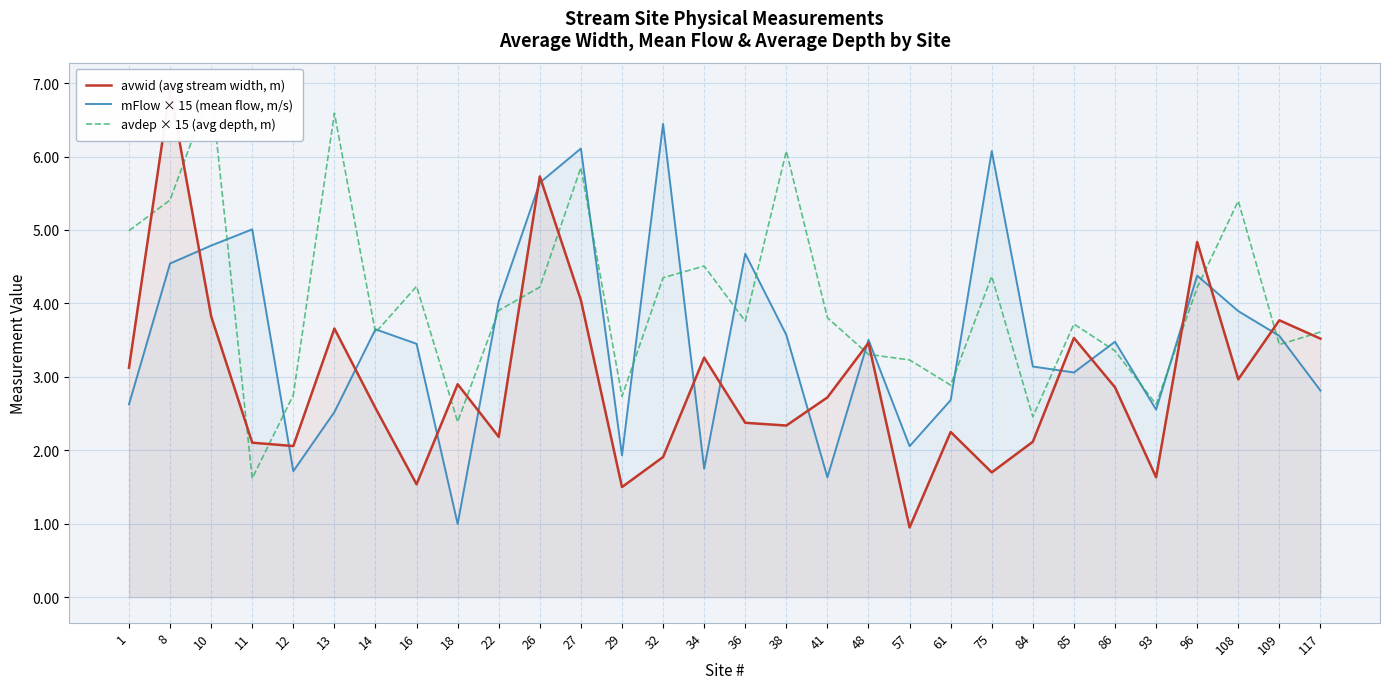

Which series has the widest spread of values?

avwid (avg stream width, m)